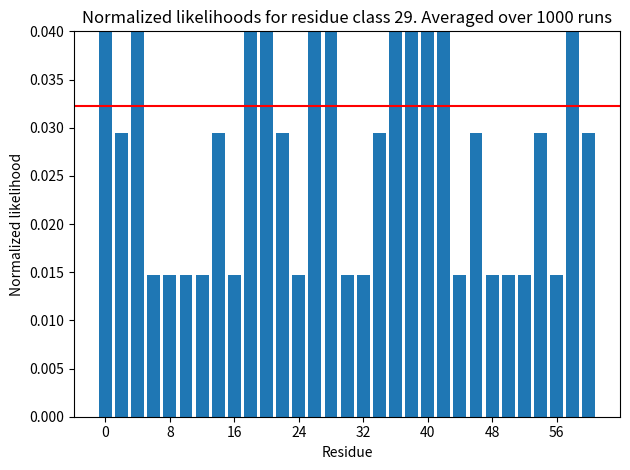

True or false: the data shows 0.1 at 36.

True